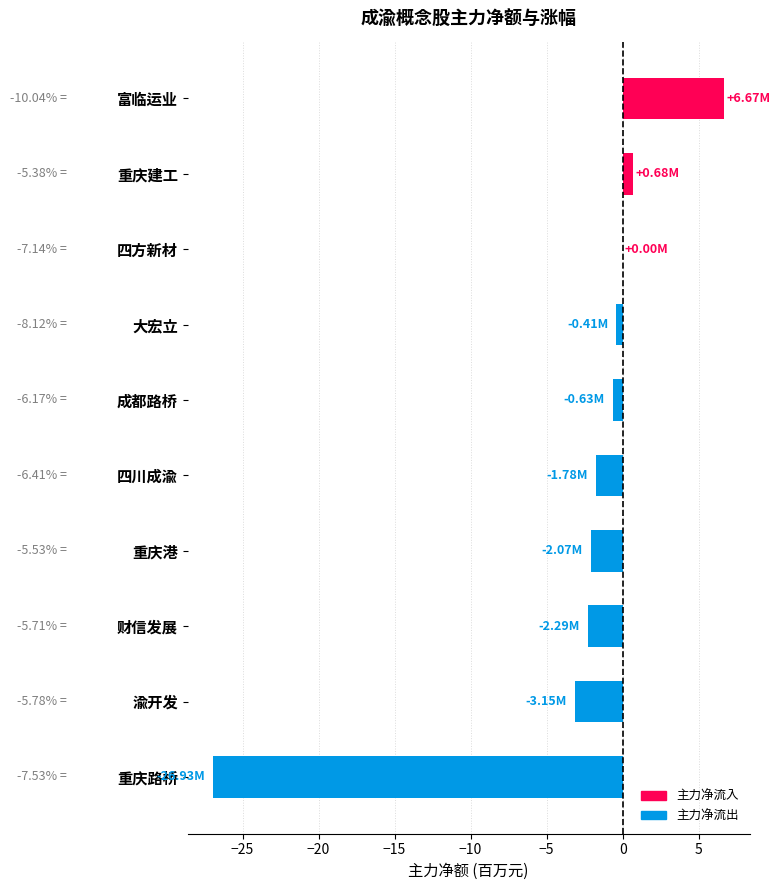

Where is the data nearest to the value -10?

渝开发